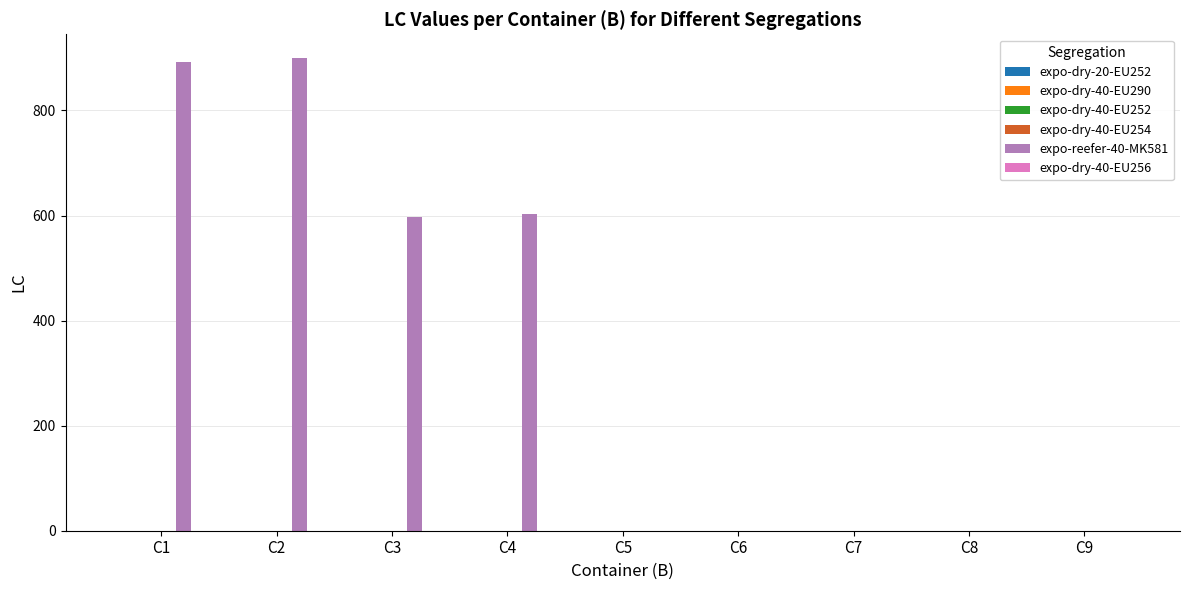

Where is the data nearest to the value 450?

C3